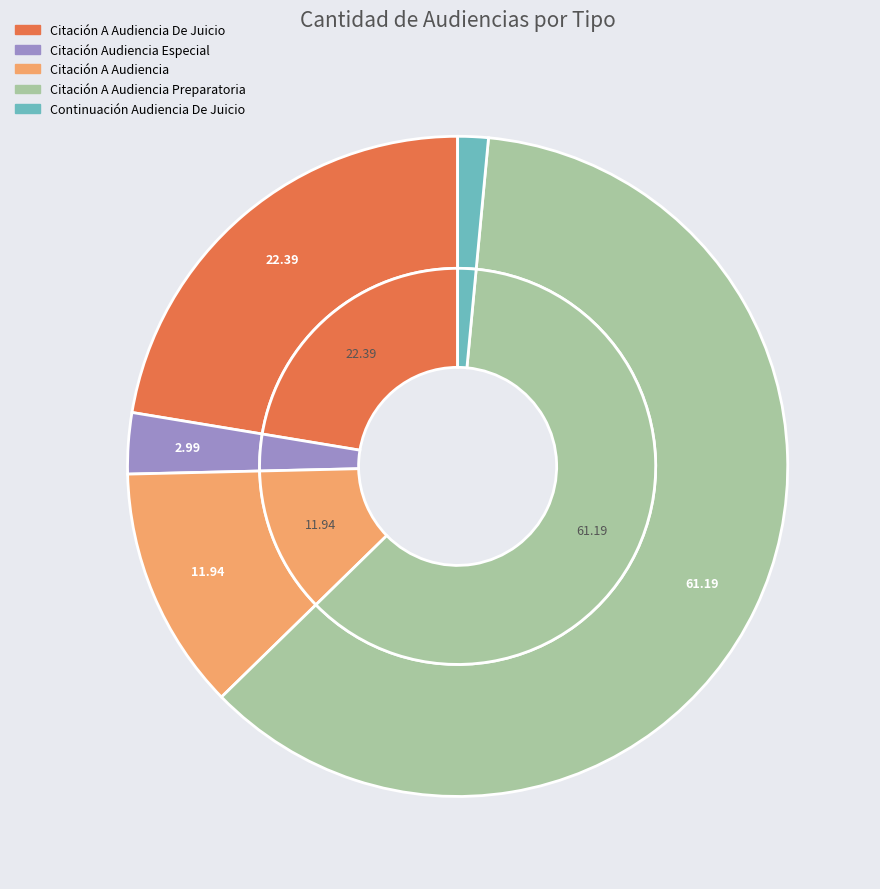

True or false: Citación A Audiencia accounts for 12% of the total.

True